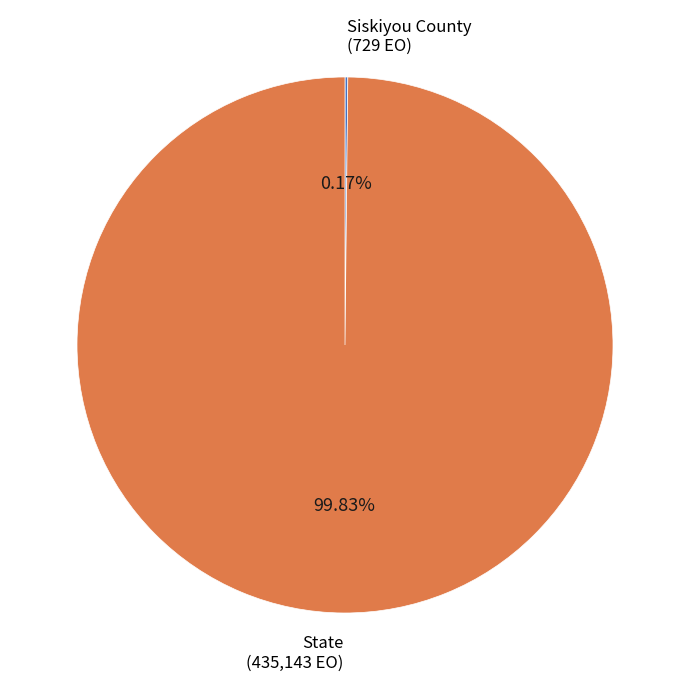

What is the largest slice in the pie chart?

State